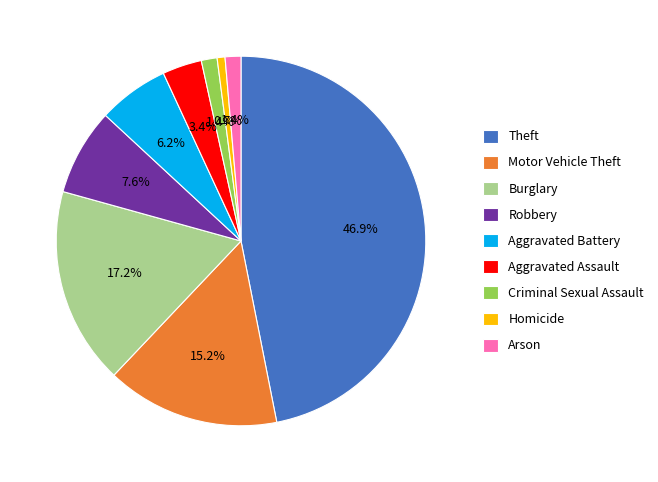

To the nearest percent, what portion does Homicide represent?

1%